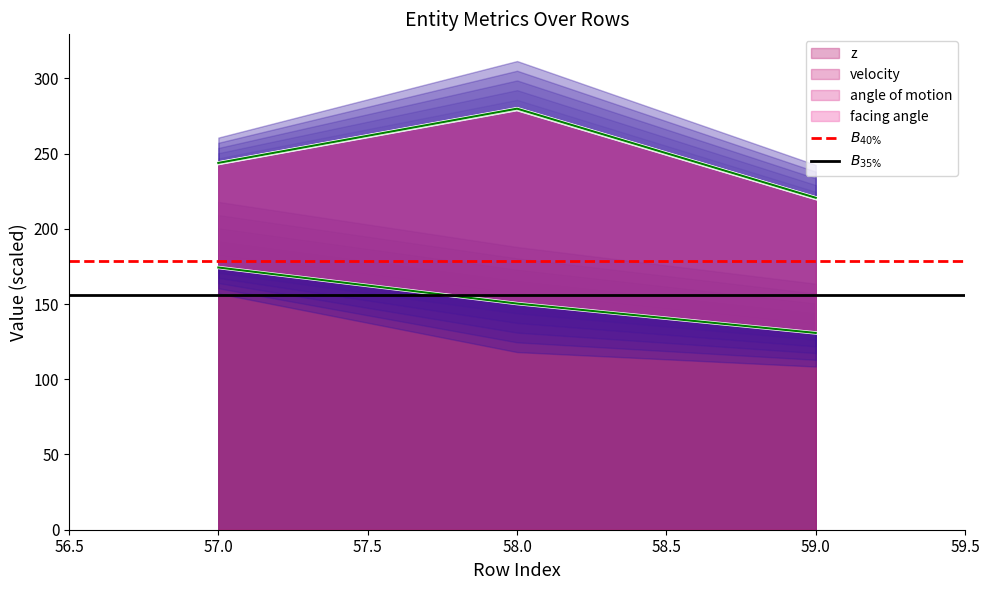

At which label is $B_{35\%}$ closest to 156?

56.5